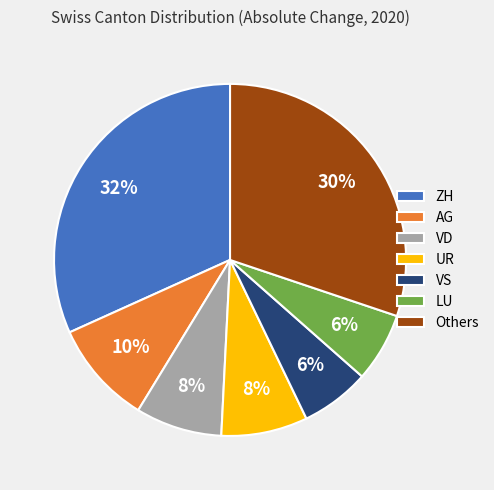

To the nearest percent, what is the average slice percentage?

14%